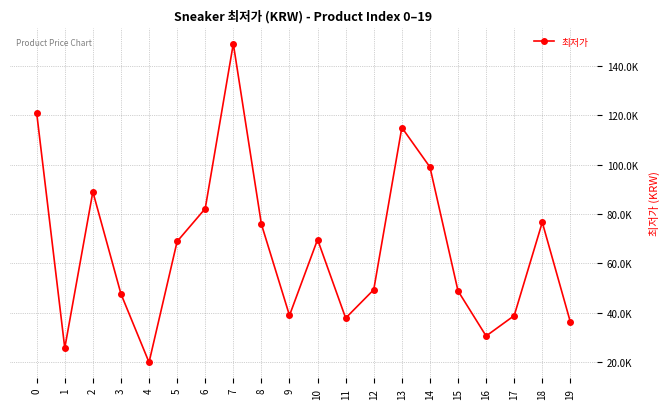

The value at 17 is 68694. True or false?

False